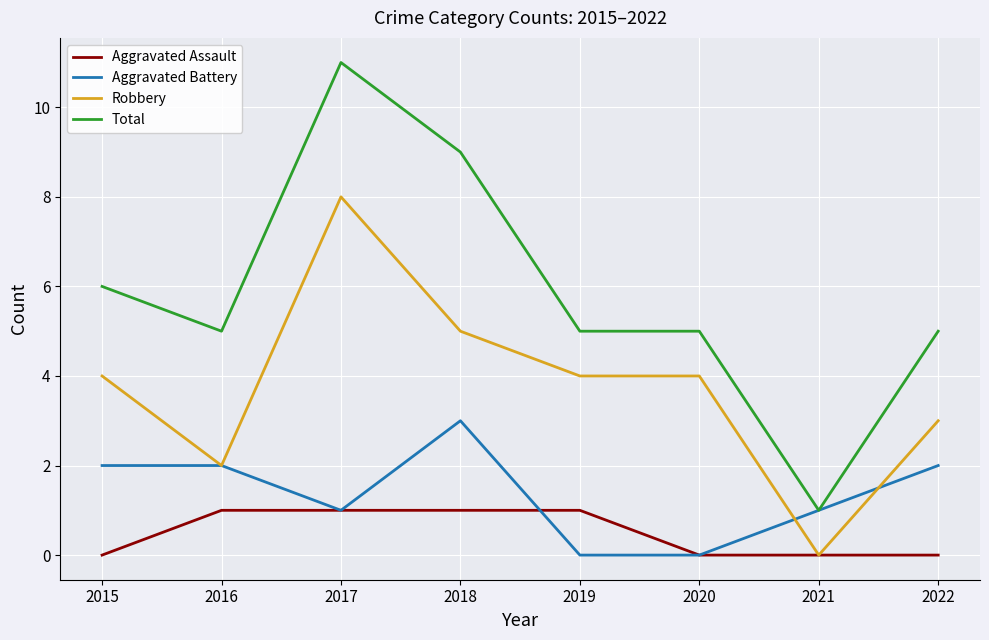

True or false: Total and Aggravated Assault cross at least once.

False